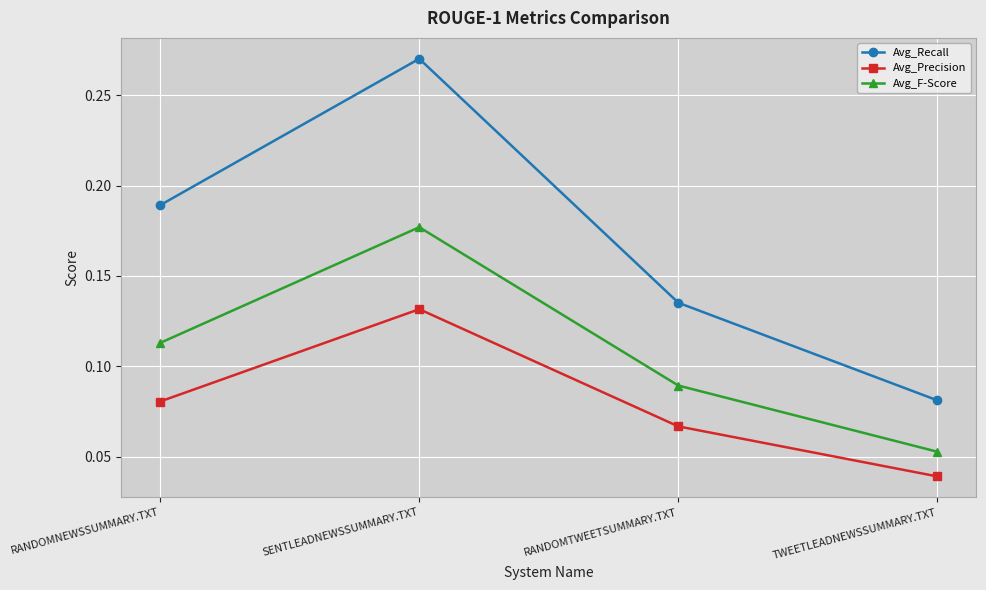

At which label is Avg_F-Score closest to 0?

TWEETLEADNEWSSUMMARY.TXT